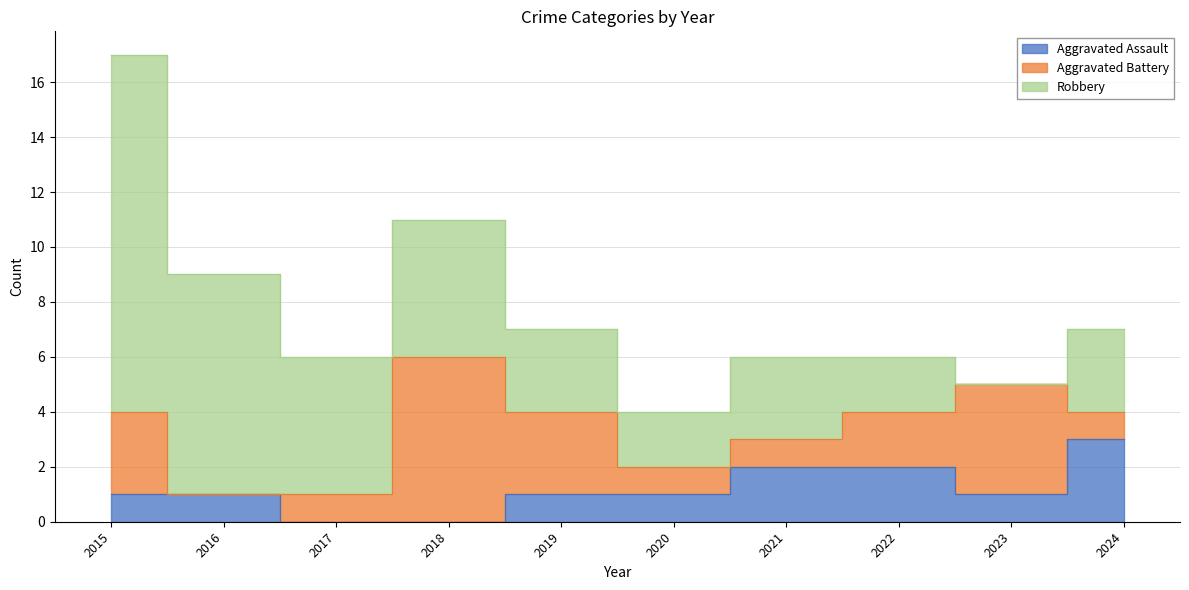

How many interior local valleys does the Robbery series have?

2